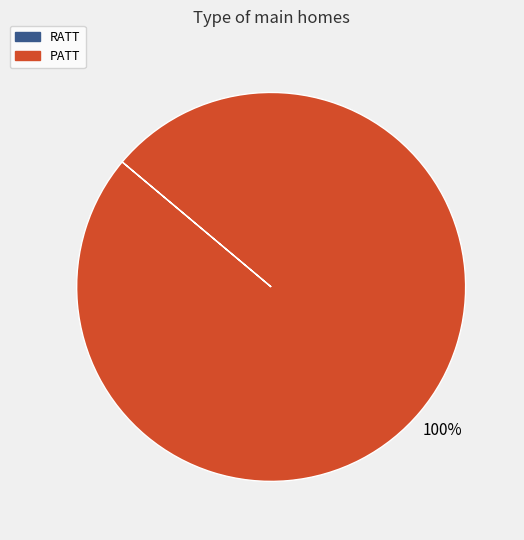

To the nearest percent, what is the difference between the largest and smallest slice percentages?

100%